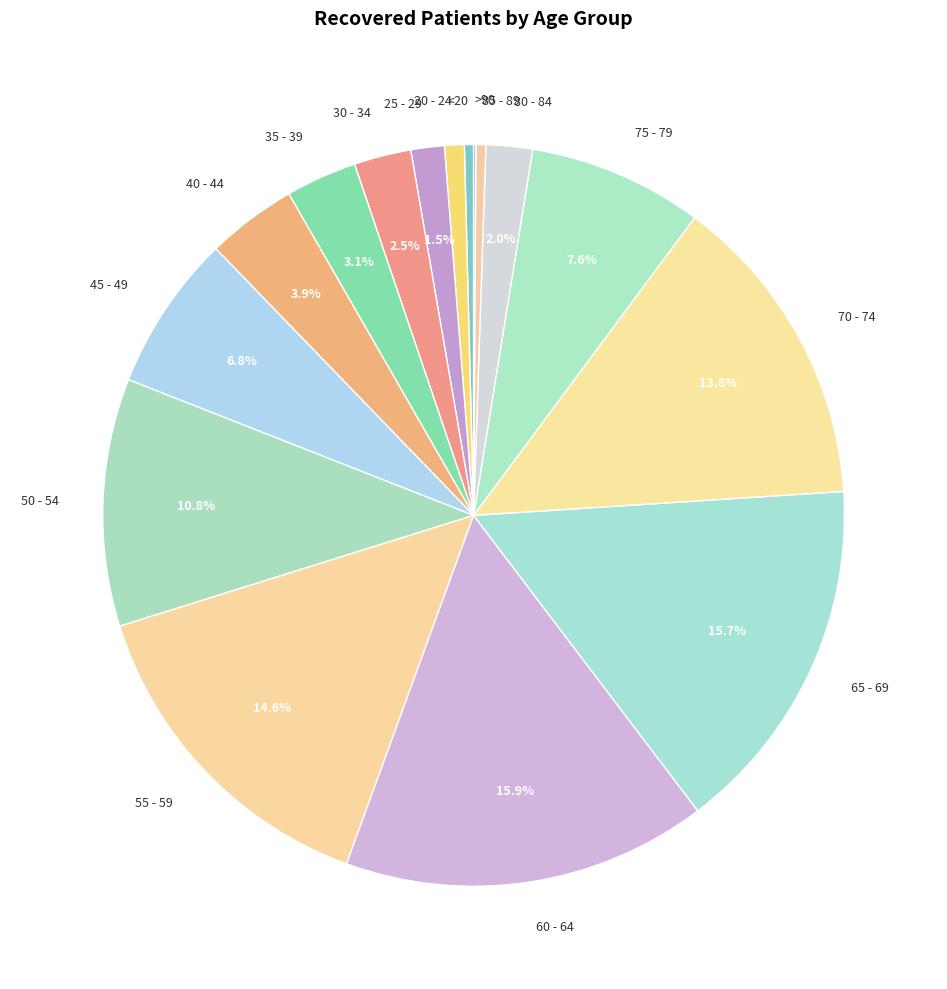

Between <20 and 35 - 39, which is larger?

35 - 39